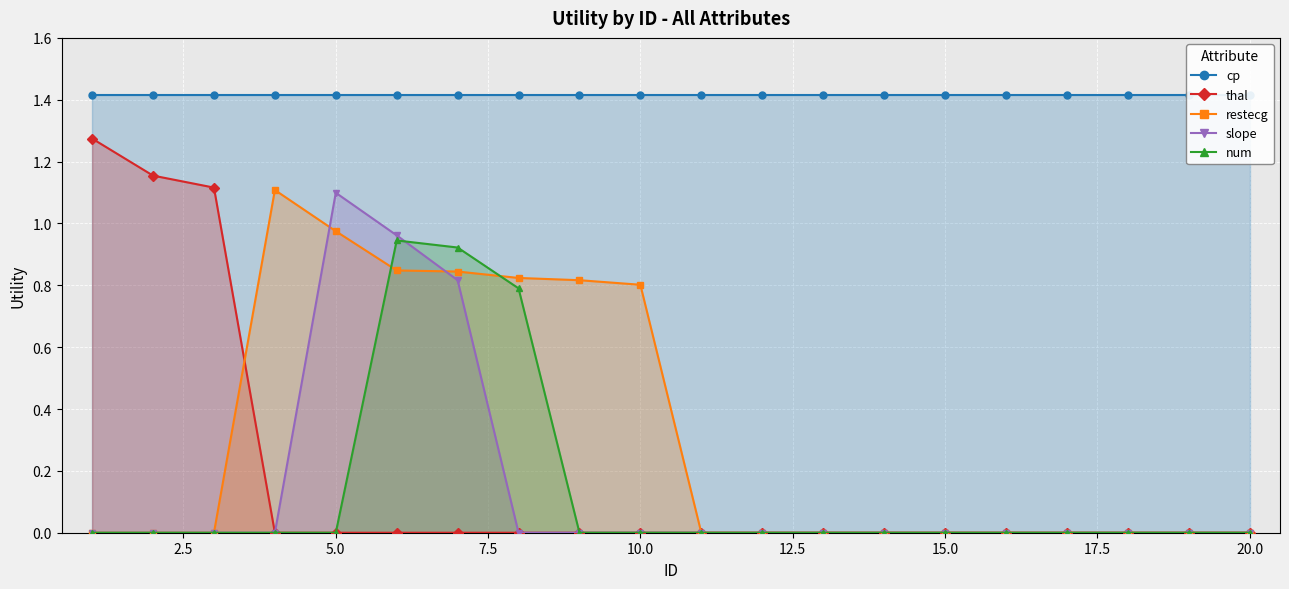

In num, how many points are higher than both neighbors (excluding endpoints)?

1